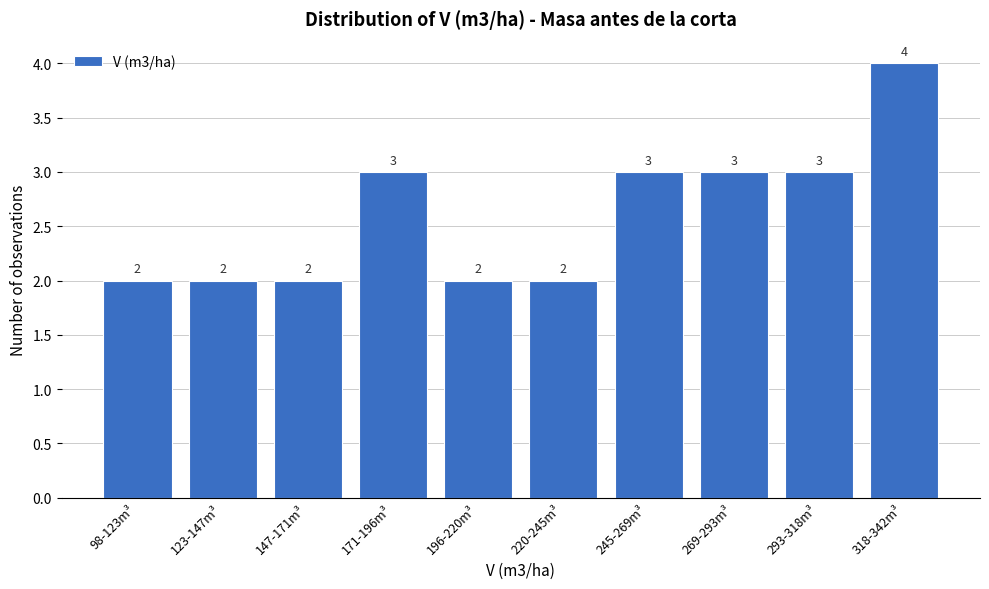

Reading left to right, extract all data points from this chart.

2	2	2	3	2	2	3	3	3	4